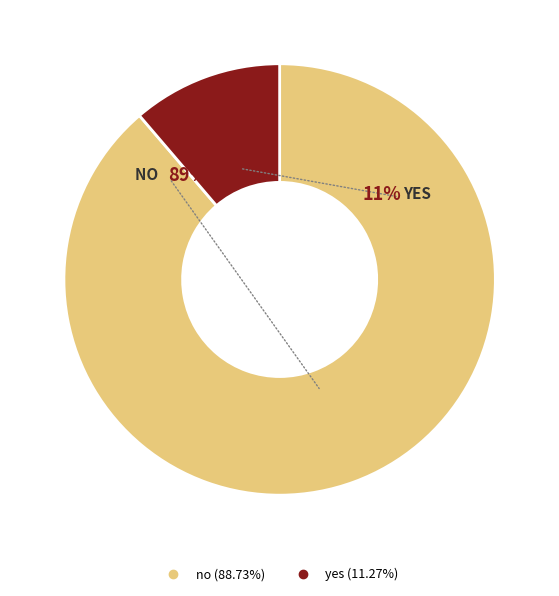

Which slice represents more than half of the pie?

no